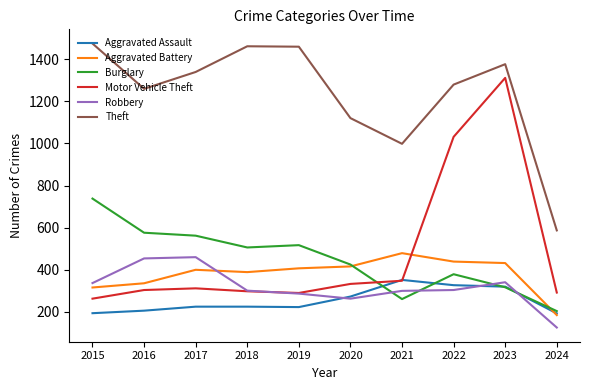

Between 2017 and 2023, which series saw the biggest shift?

Motor Vehicle Theft